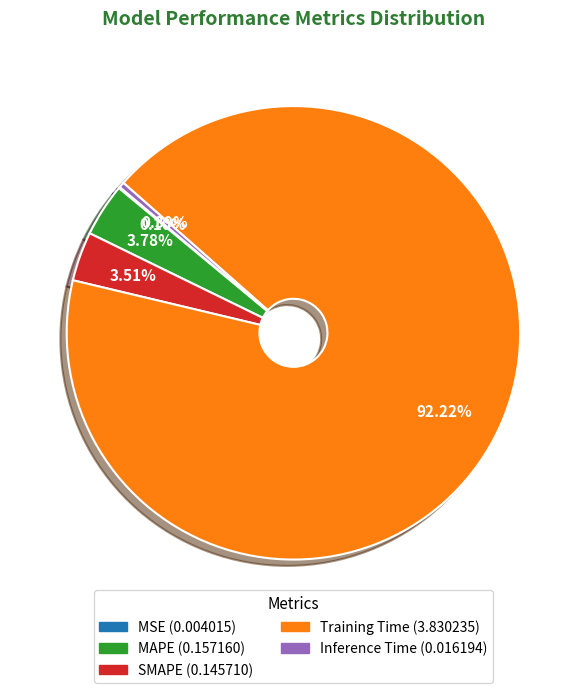

Which slice is the largest?

Training Time